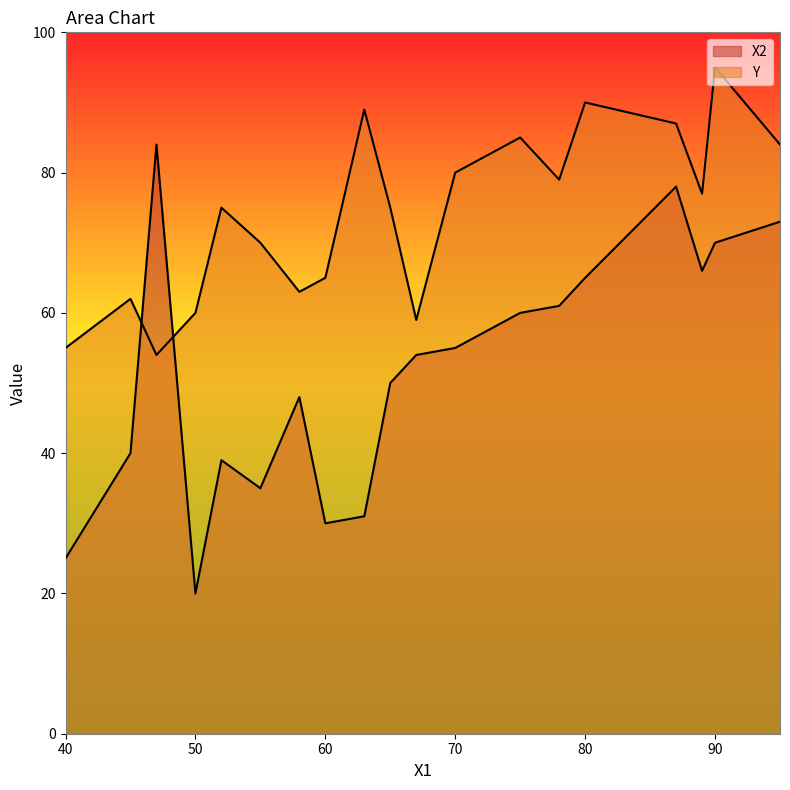

What is the sum of the Y values at 90 and 45?

157